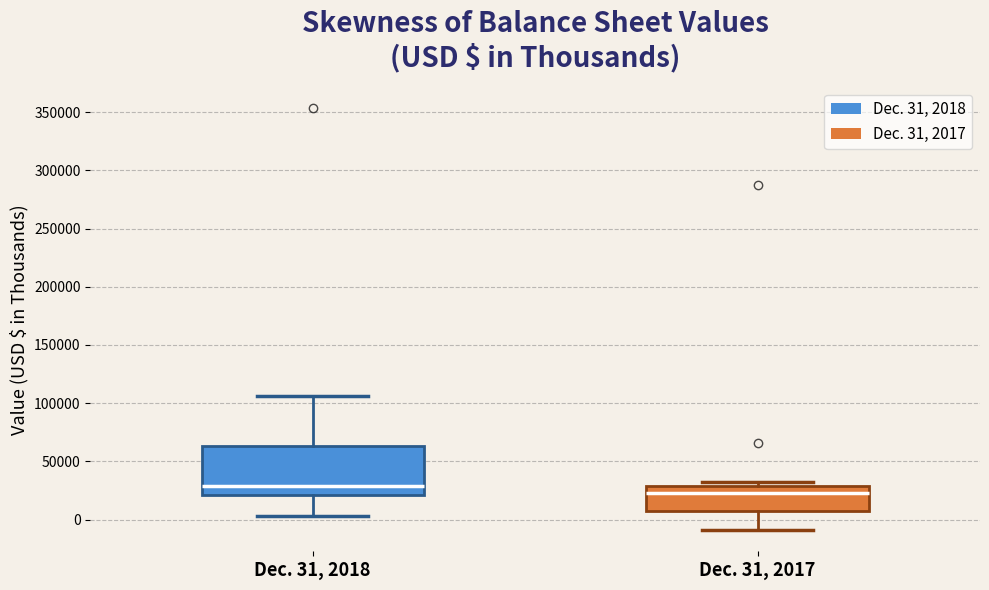

Reading left to right, read every box against the y-axis: the position of its median line, the range the box covers, and the ends of its whiskers. The values are not printed on the chart, so give them approximately, as read against the axis.

Dec. 31, 2018: median 30000, box 20000 to 65000, whiskers 5000 to 105000
Dec. 31, 2017: median 20000, box 10000 to 30000, whiskers -10000 to 30000 (just above the box's upper edge)